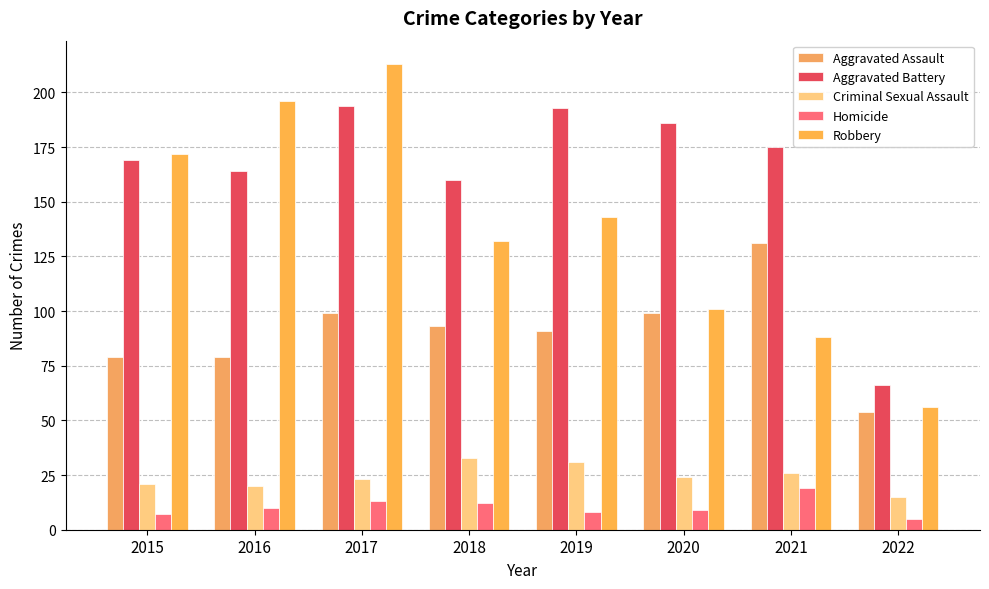

What is the difference between the second highest and minimum values in the Aggravated Assault series?

45